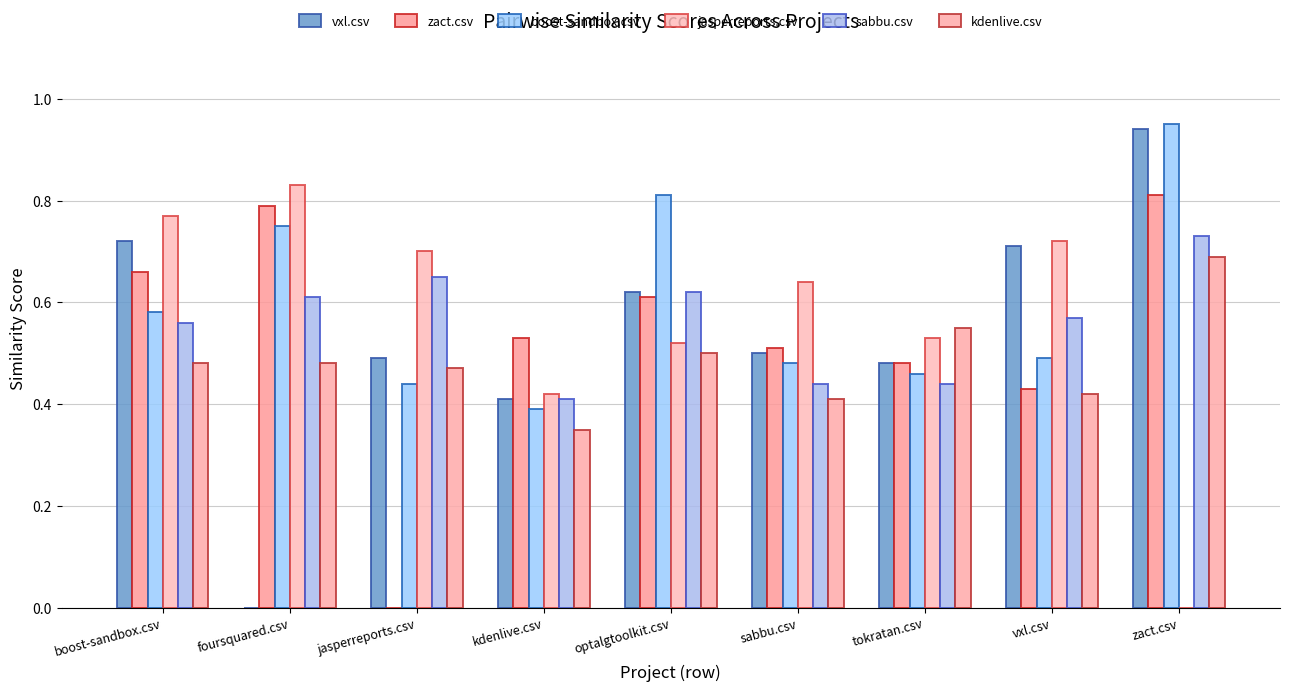

What is the highest value of the vxl.csv series?

0.9